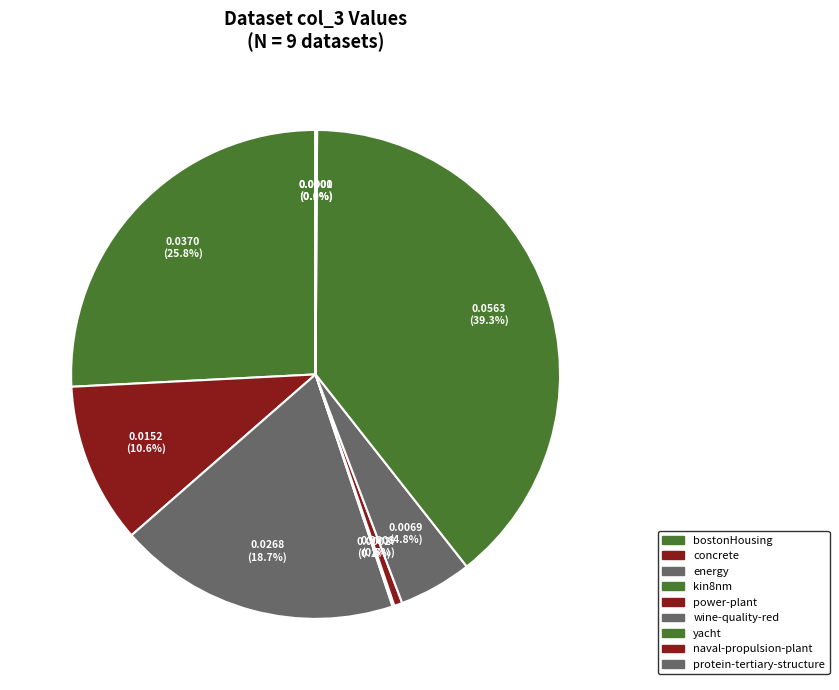

Rank the categories by value from highest to lowest.

yacht, bostonHousing, energy, concrete, wine-quality-red, power-plant, kin8nm, naval-propulsion-plant, protein-tertiary-structure